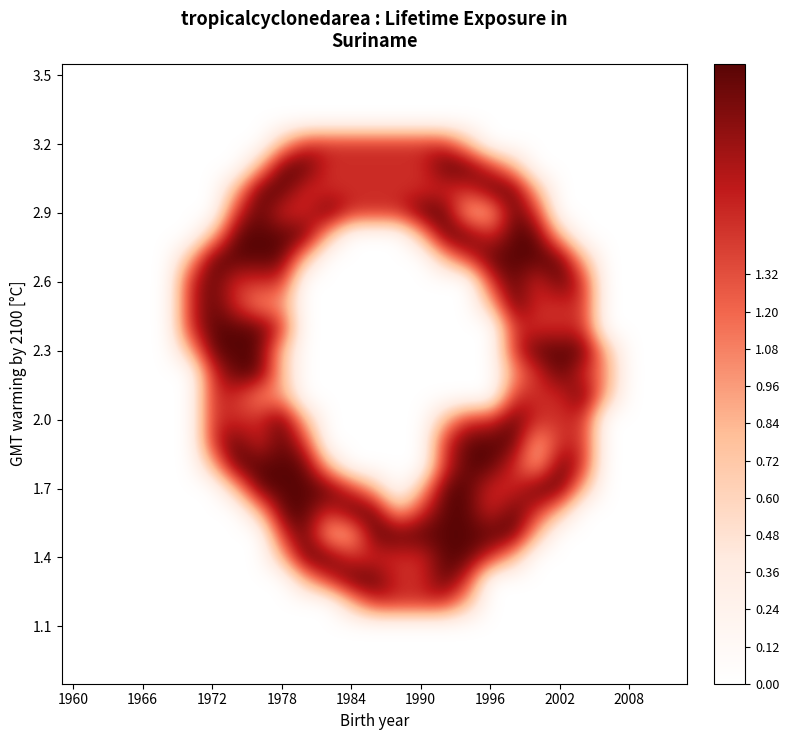

What is the maximum value shown in the chart?

2.0